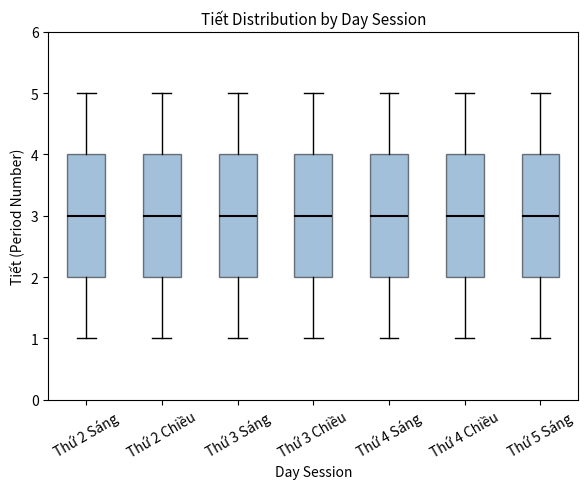

Where is the lower edge of the box for Thứ 5 Sáng on the y-axis? The values are not printed on the chart, so give them approximately, as read against the axis.

2